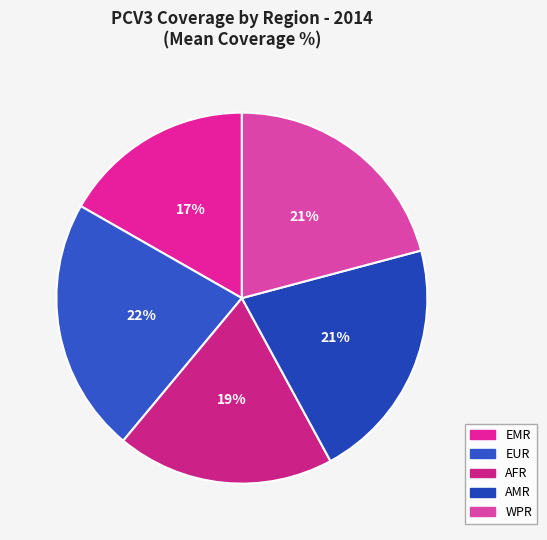

How much of the chart is everything except AFR?

81.0%